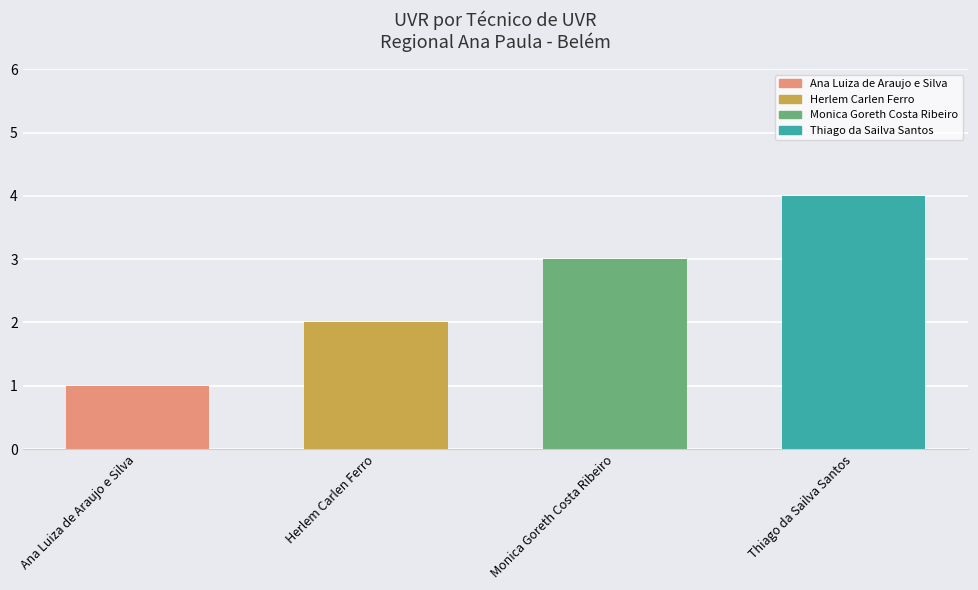

Between Thiago da Sailva Santos and Ana Luiza de Araujo e Silva, which is larger?

Thiago da Sailva Santos